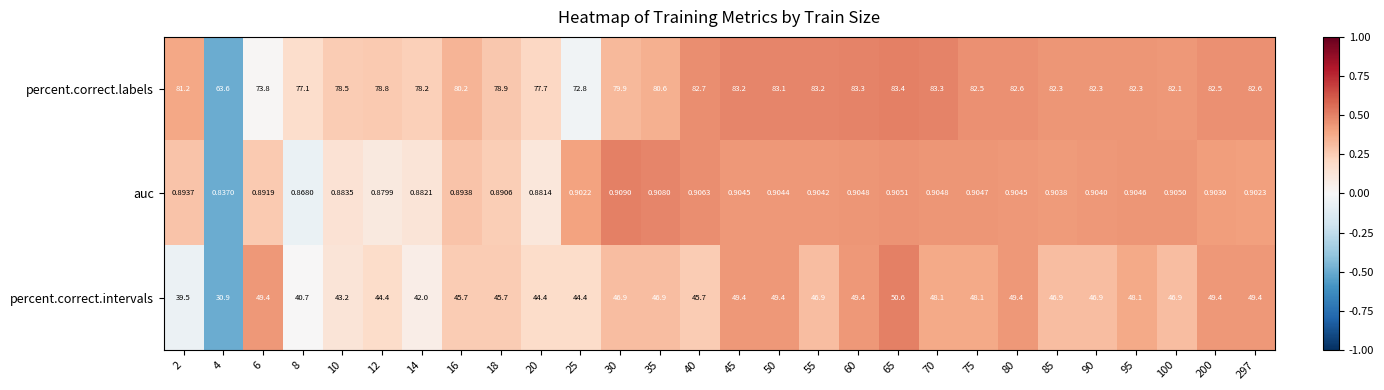

At how many categories does at least one series exceed 0?

28